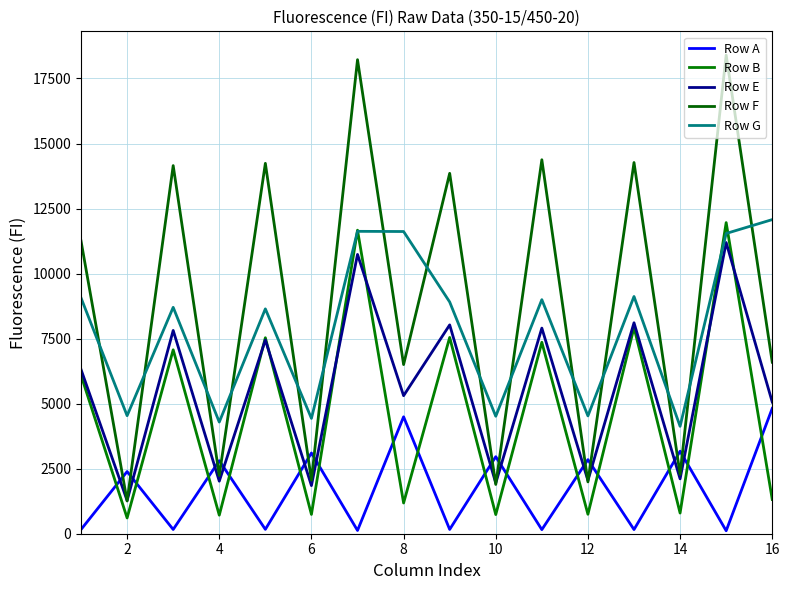

What is the average value of the Row F series?

8973